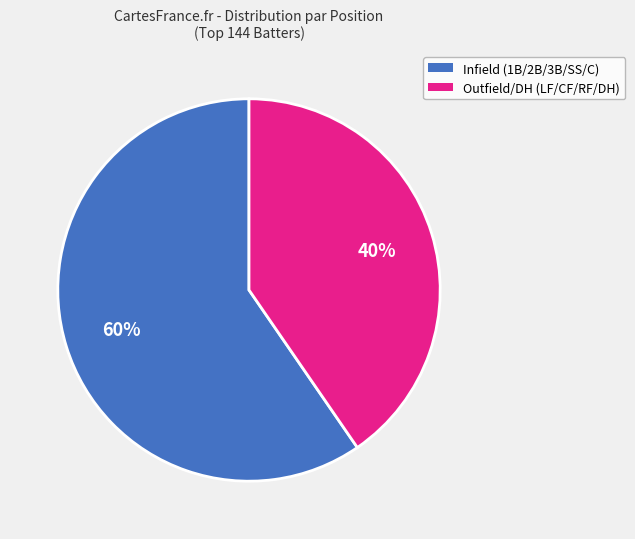

Does any single category account for the majority?

Yes